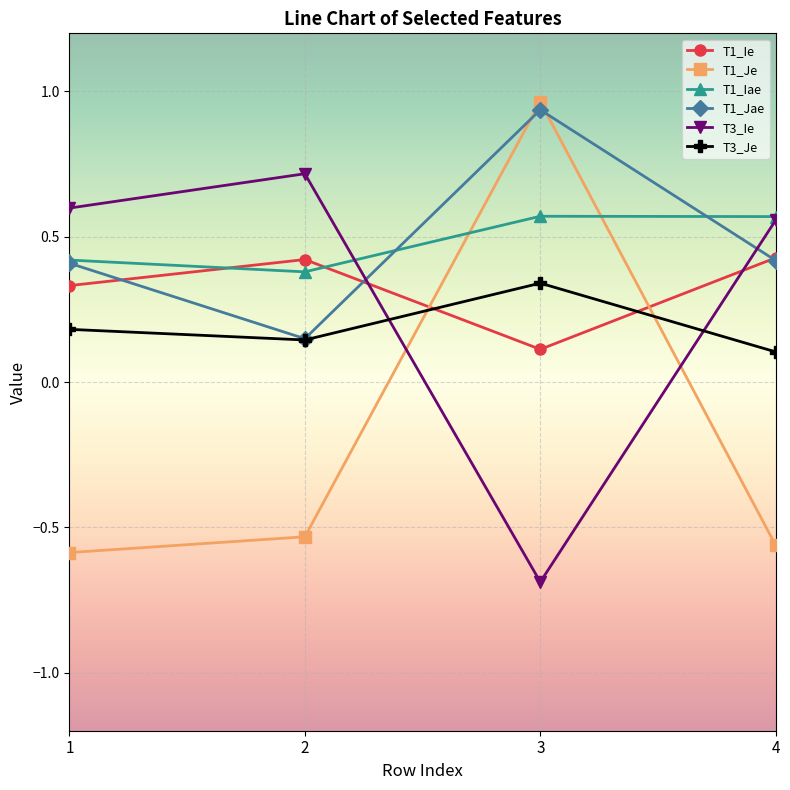

How many times do T1_Iae and T1_Je cross each other?

2